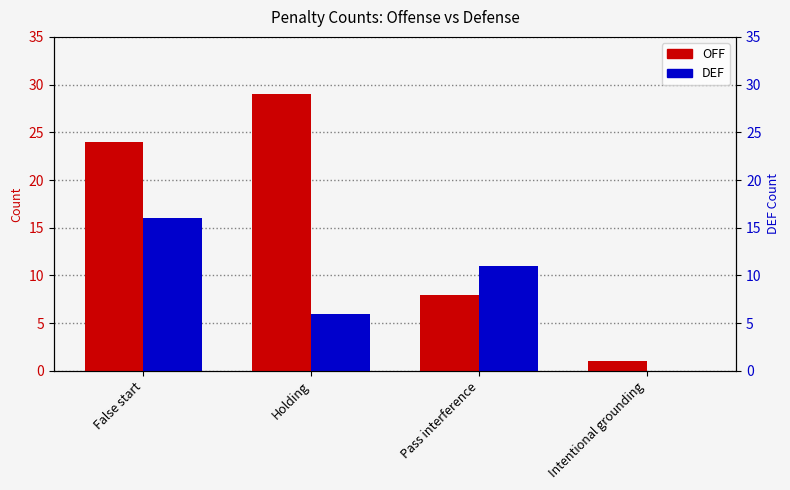

List the series in order of their peak value, lowest first.

DEF, OFF